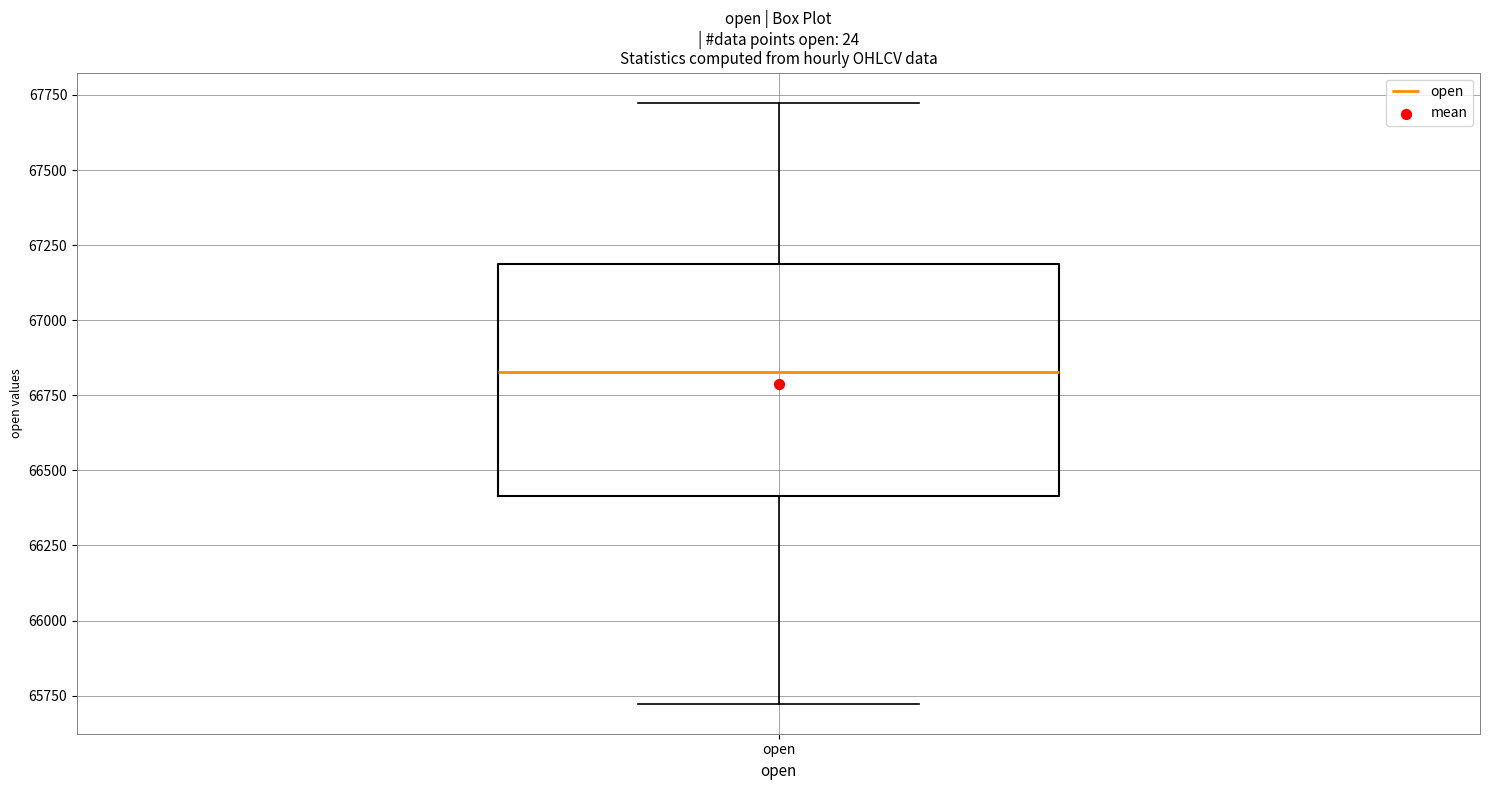

Transcribe this box plot: give where the median line is, the range the box spans, and where the two whiskers end, as read against the y-axis. The values are not printed on the chart, so give them approximately, as read against the axis.

median 66850, box 66400 to 67200, whiskers 65700 to 67700